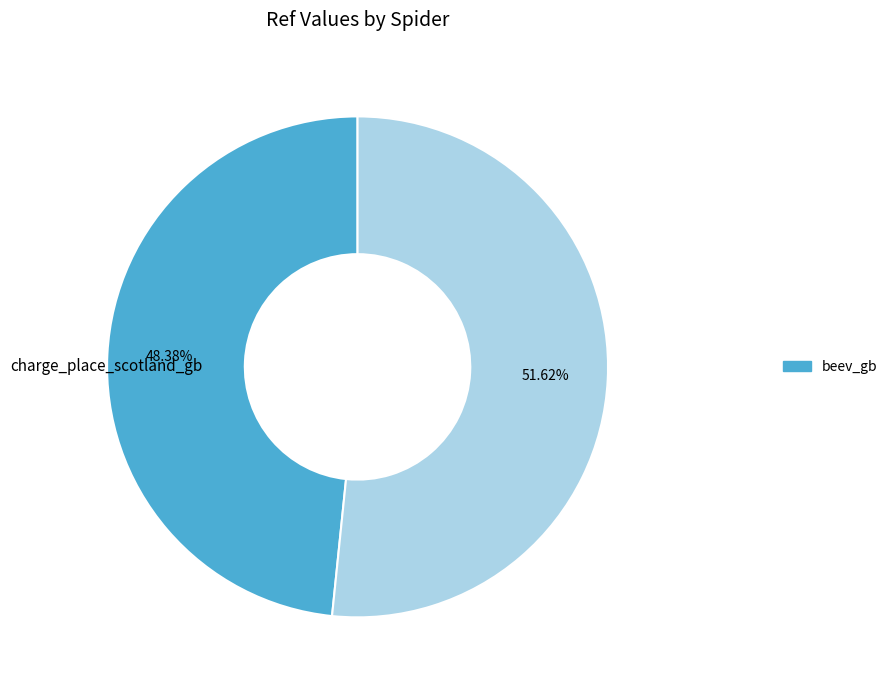

Does any single category account for the majority?

Yes